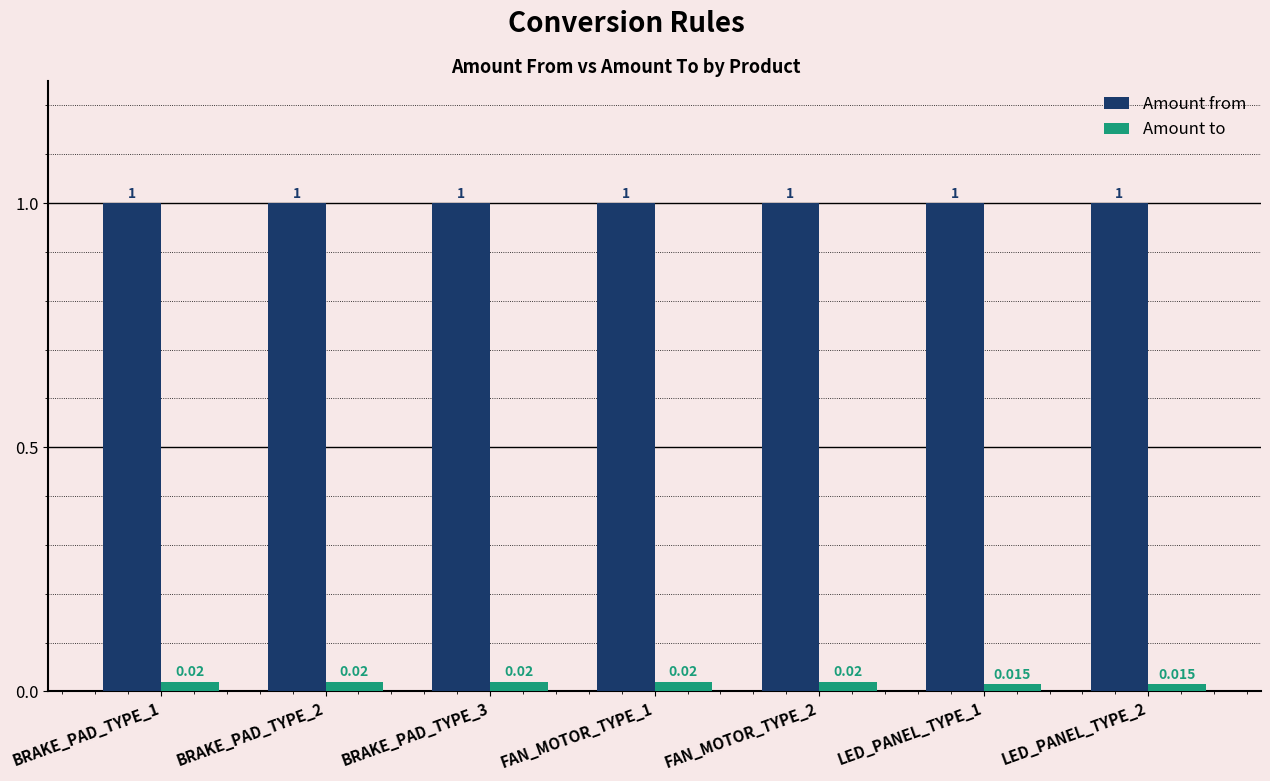

What is the total value across all series at BRAKE_PAD_TYPE_3?

1.0